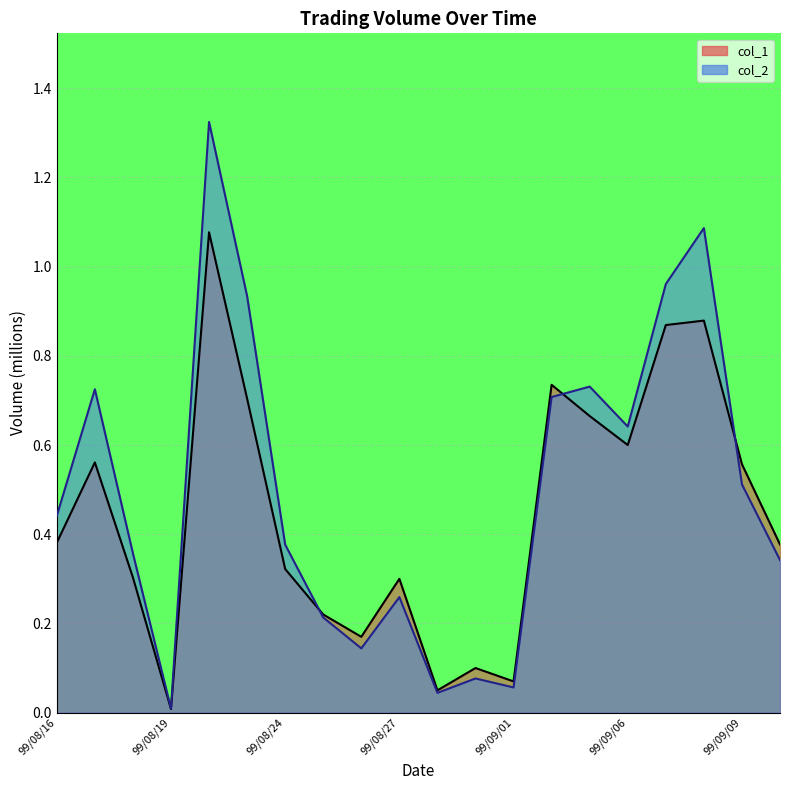

At which label is col_1 closest to 0?

99/08/19